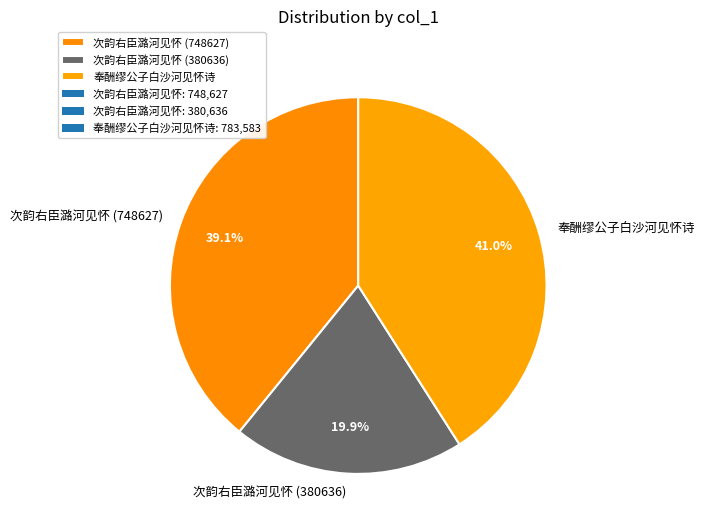

Combined, what portion of the pie is 次韵右臣潞河见怀 (380636) and 奉酬缪公子白沙河见怀诗?

60.9%